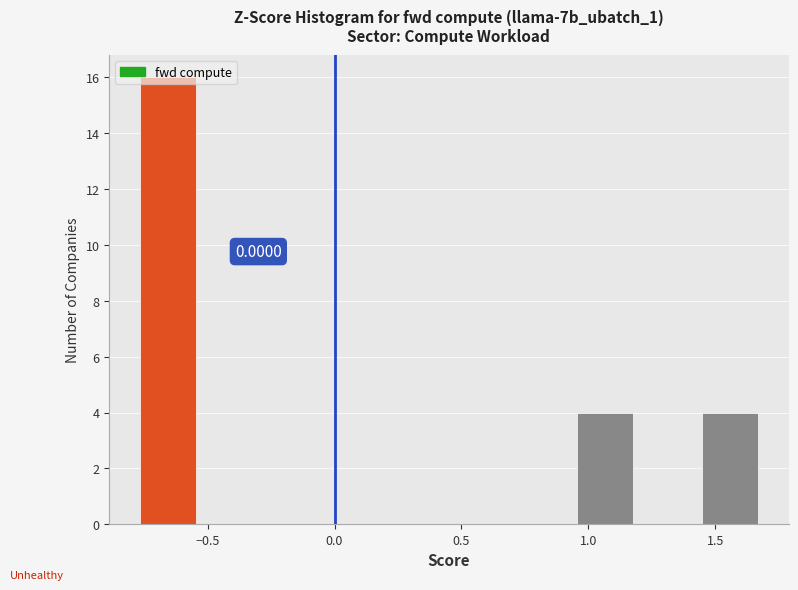

Over which range of the x-axis is the bar tallest?

-0.80 to -0.55